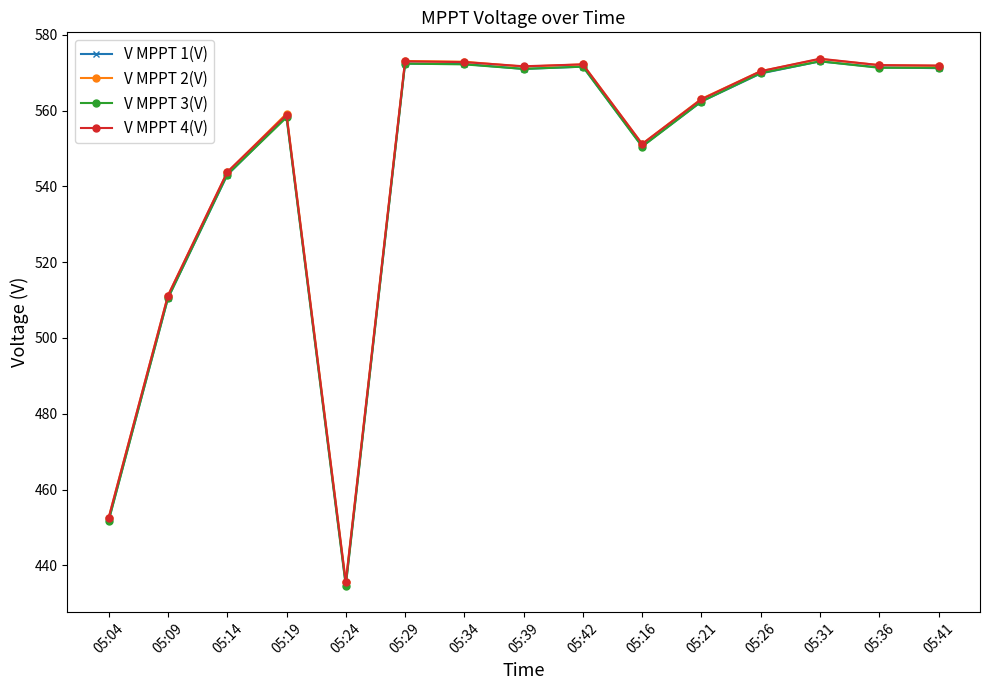

The value of V MPPT 3(V) at 05:14 is 186.3. True or false?

False